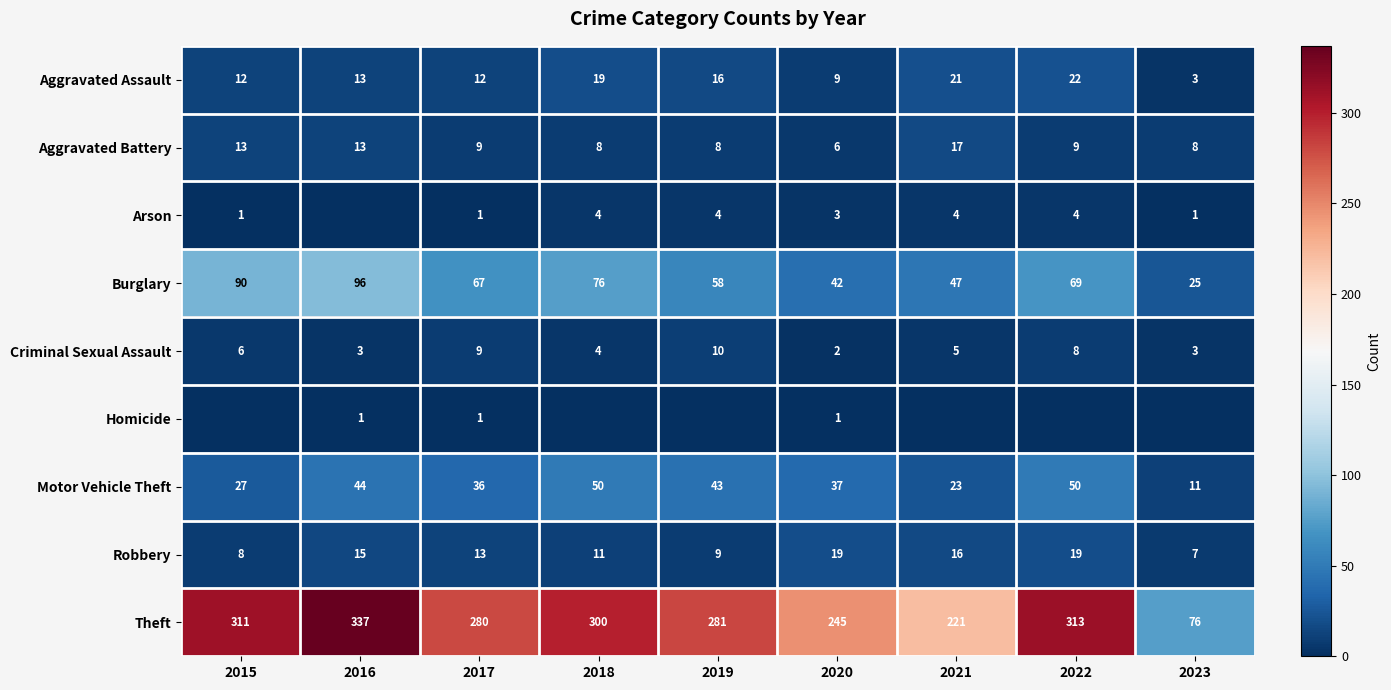

Read the Aggravated Assault value at 2015.

12